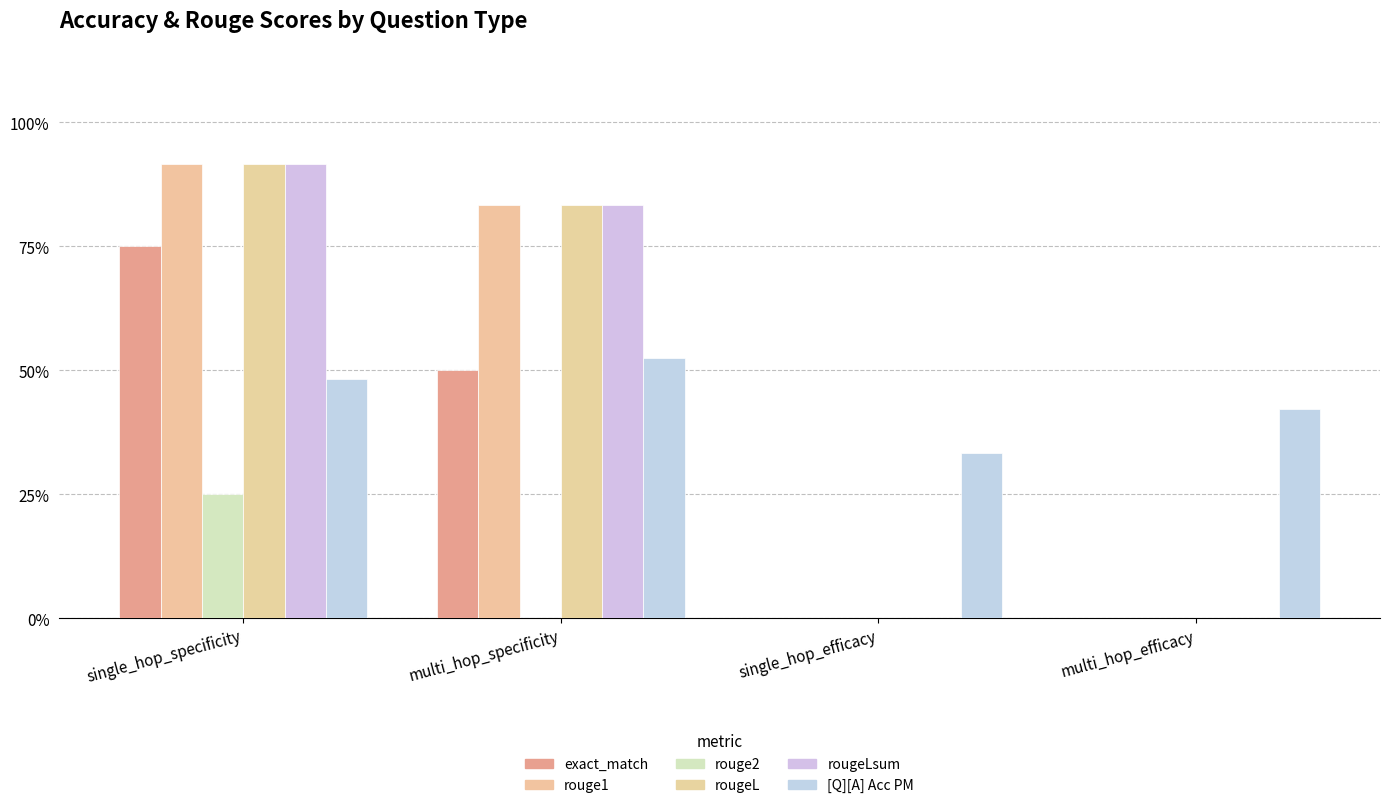

How many categories are shown in the chart?

4